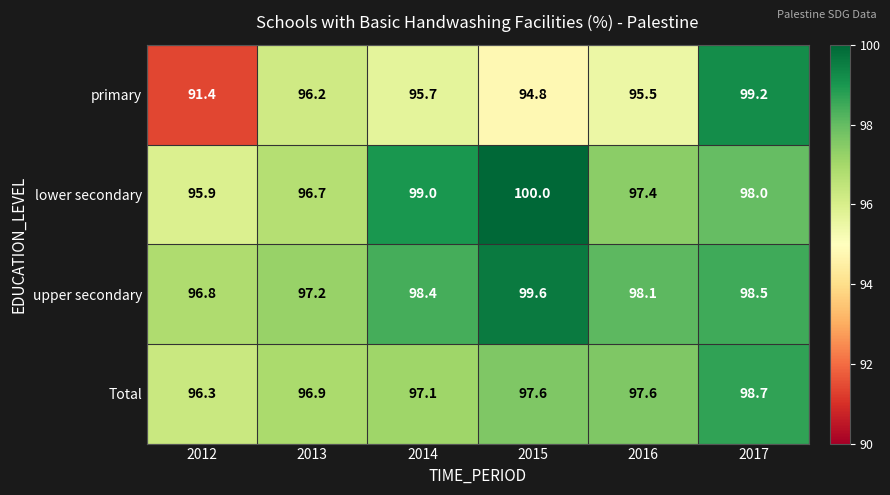

List the series in order of their peak value, lowest first.

Total, primary, upper secondary, lower secondary